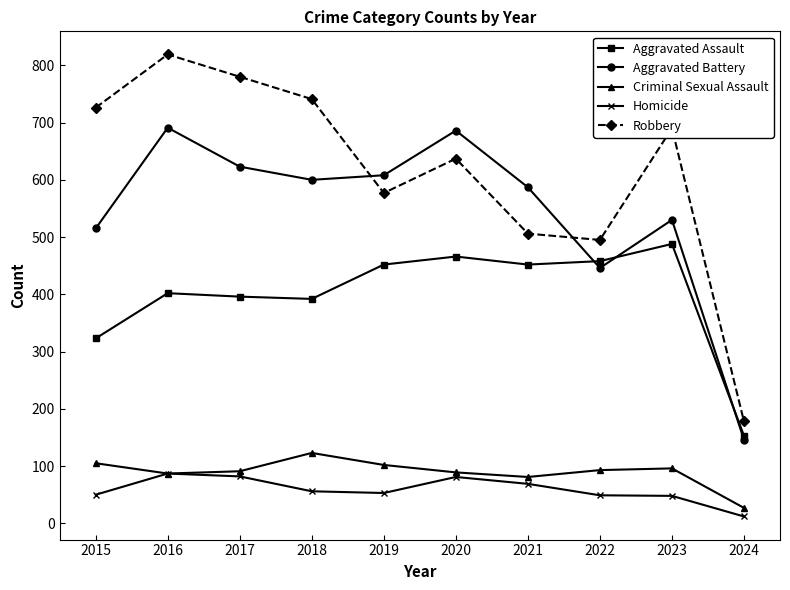

What is the difference between the highest and lowest values at 2022?

446